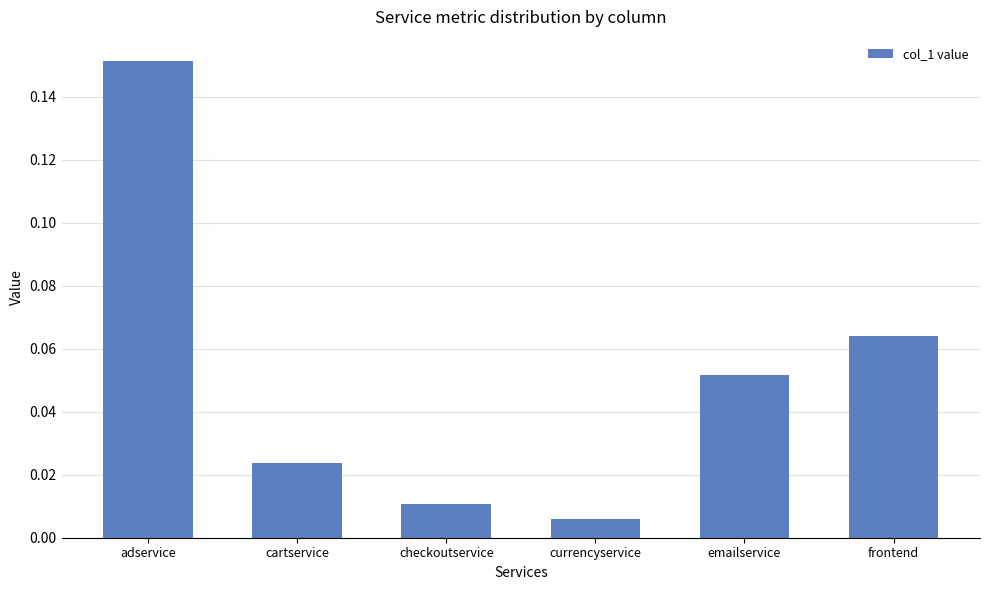

What is the label of the 3rd bar from the left?

checkoutservice